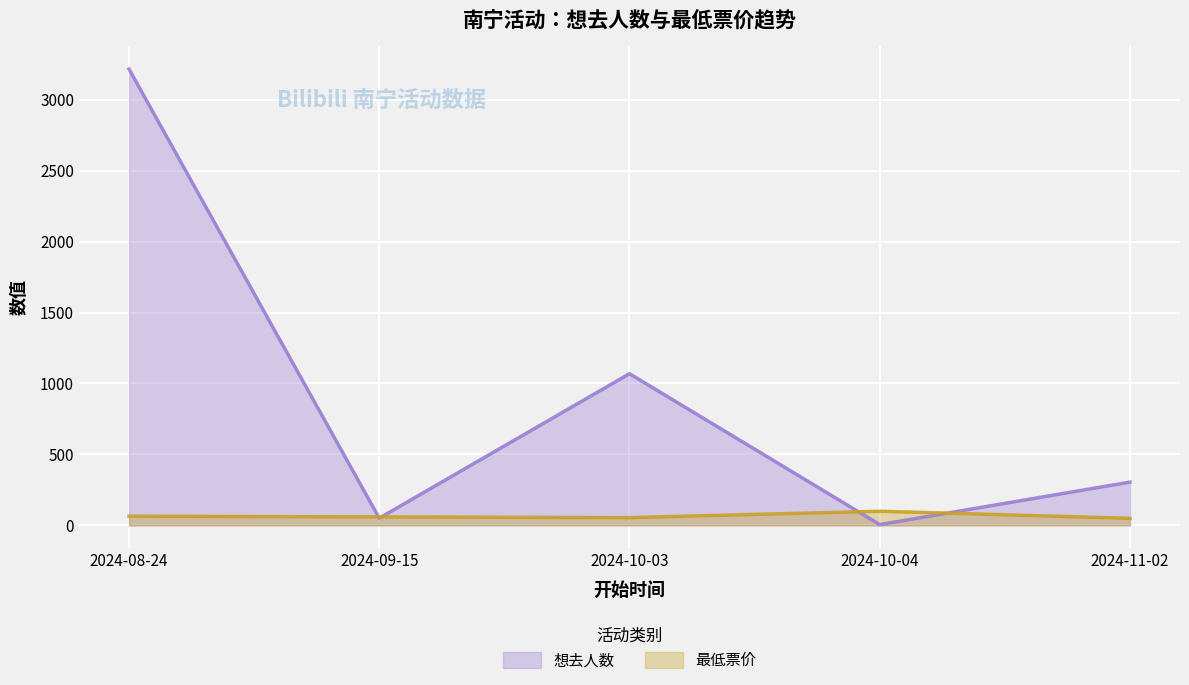

List the labels in order of 最低票价 value, largest first.

2024-10-04, 2024-08-24, 2024-09-15, 2024-10-03, 2024-11-02